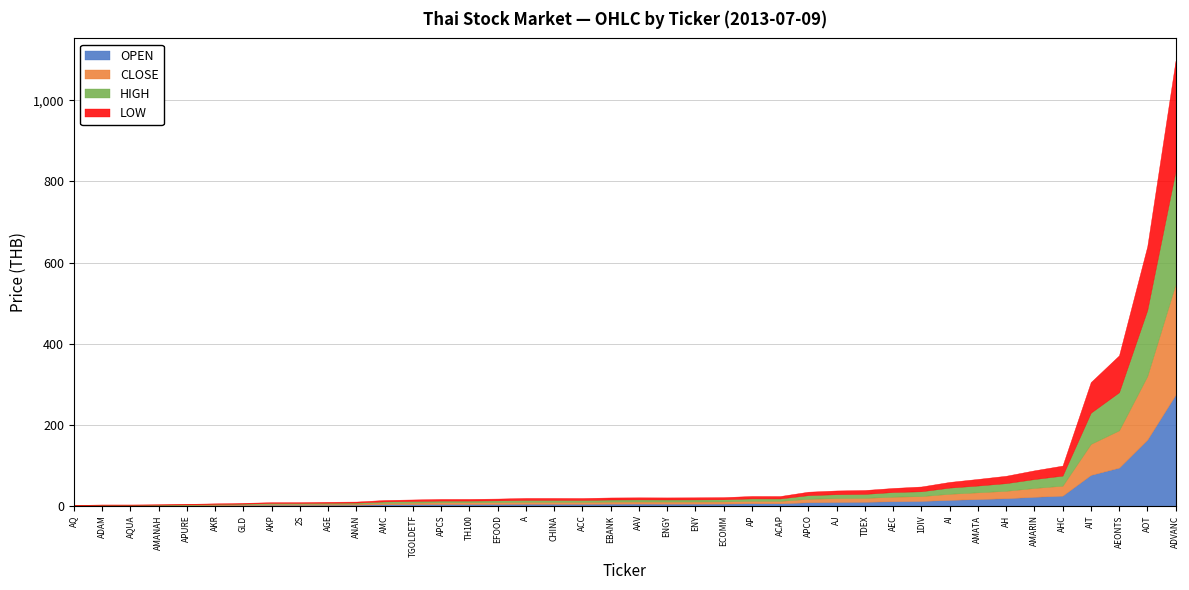

True or false: OPEN and CLOSE cross at least once.

True